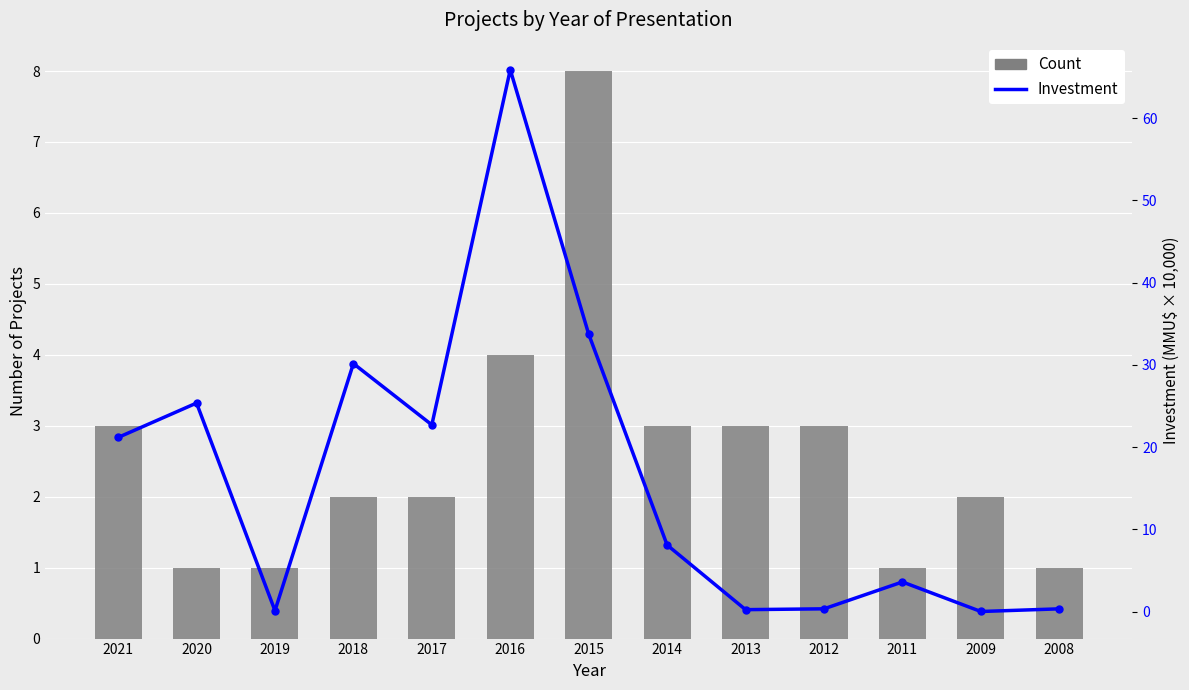

The value of Investment at 2016 is 109.6. True or false?

False